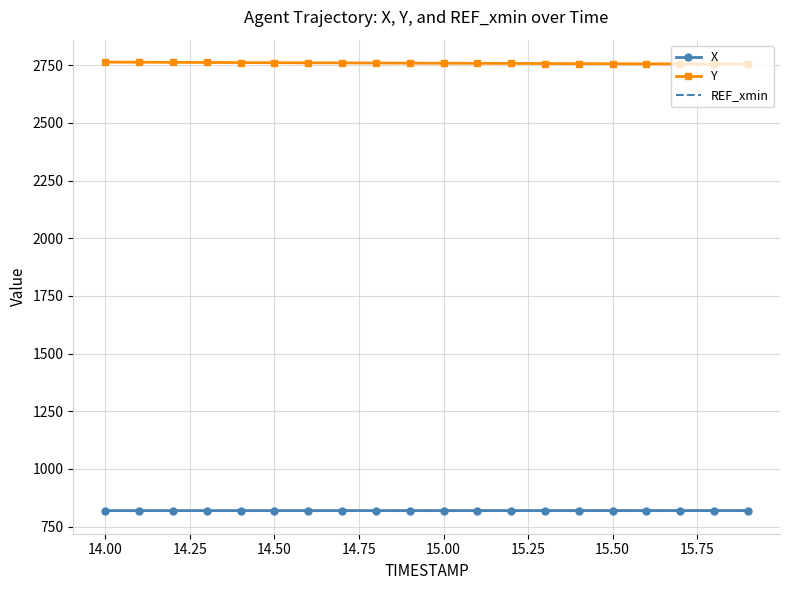

Which series has the largest total across all categories?

Y